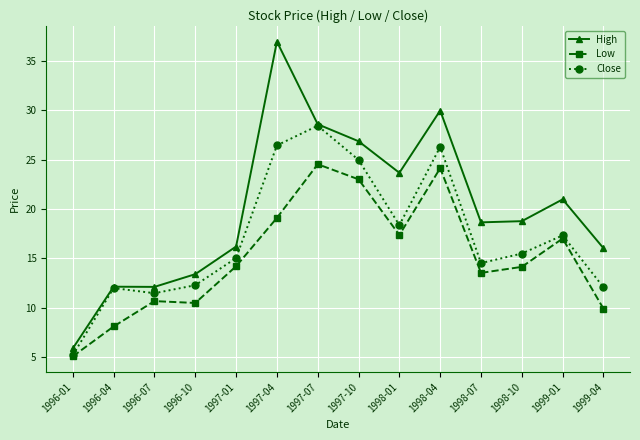

Is the value of High at 1997-01 greater than the value of Low at 1998-10?

Yes